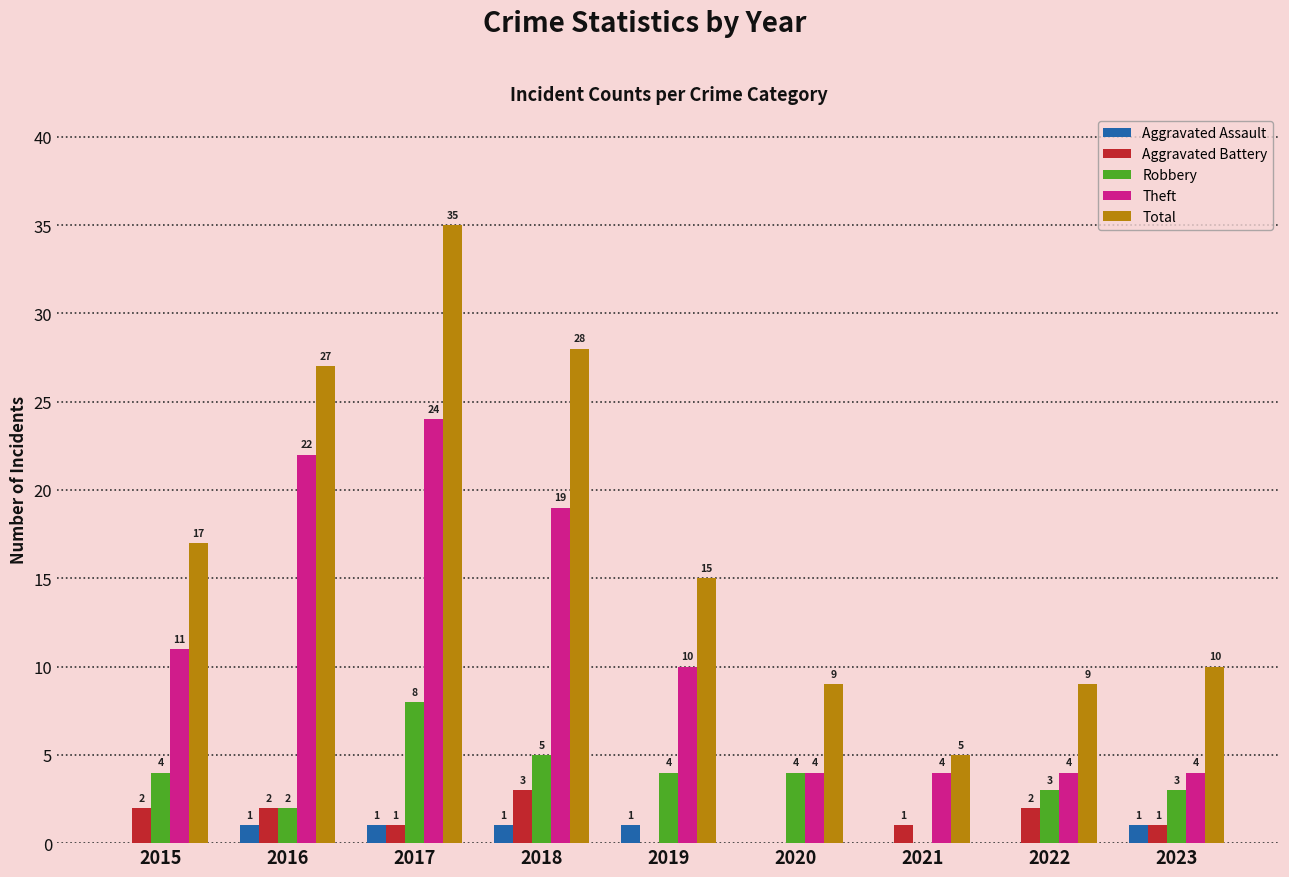

At which label does Theft first exceed 10?

2015